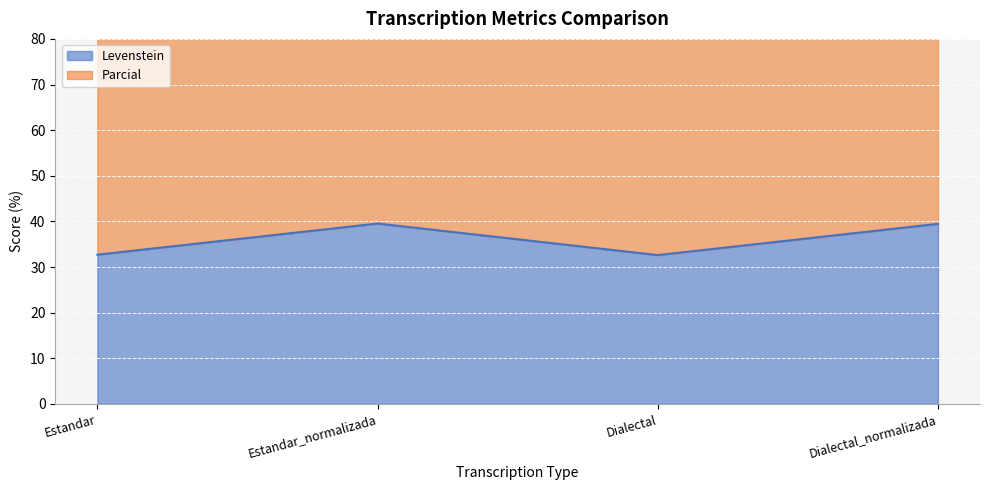

True or false: Parcial has a value of 84.0 at Dialectal.

True